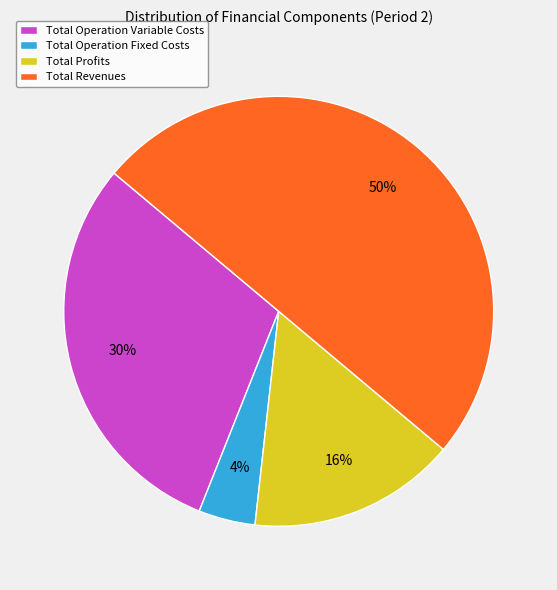

How many slices are in this pie chart?

4